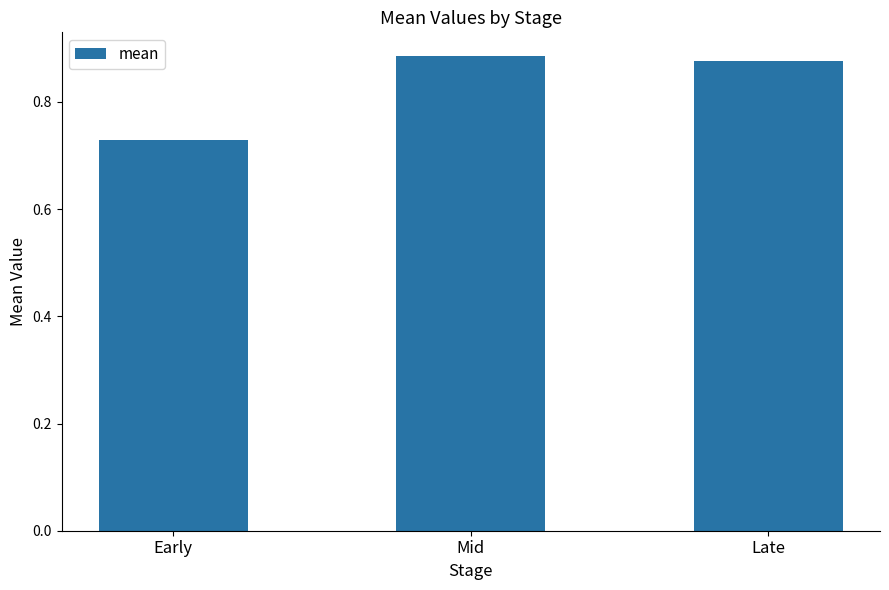

What is the change in value from Early to Late?

+0.1